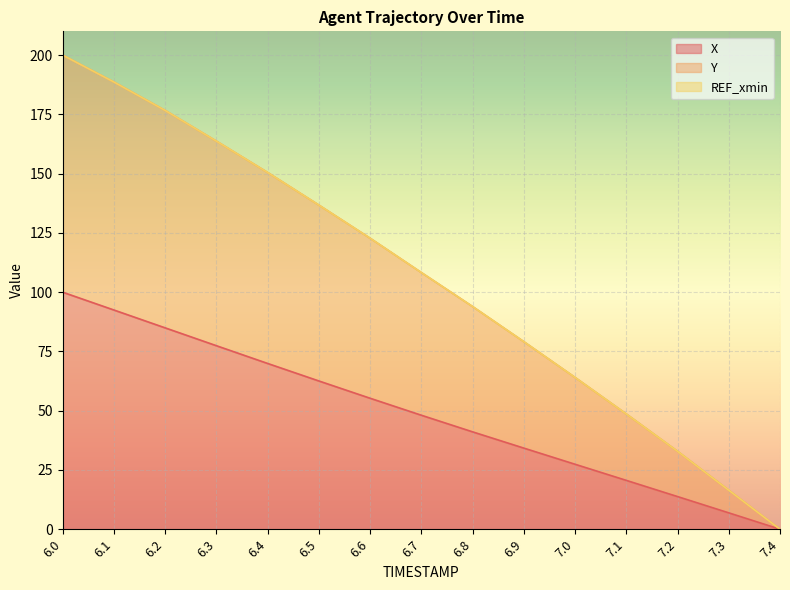

Is the value of Y at 6.0 greater than the value of X at 6.4?

Yes